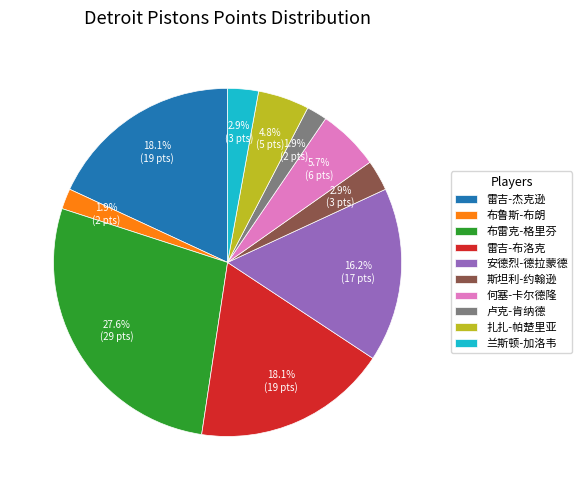

How much of the chart is everything except 扎扎-帕楚里亚?

95.2%